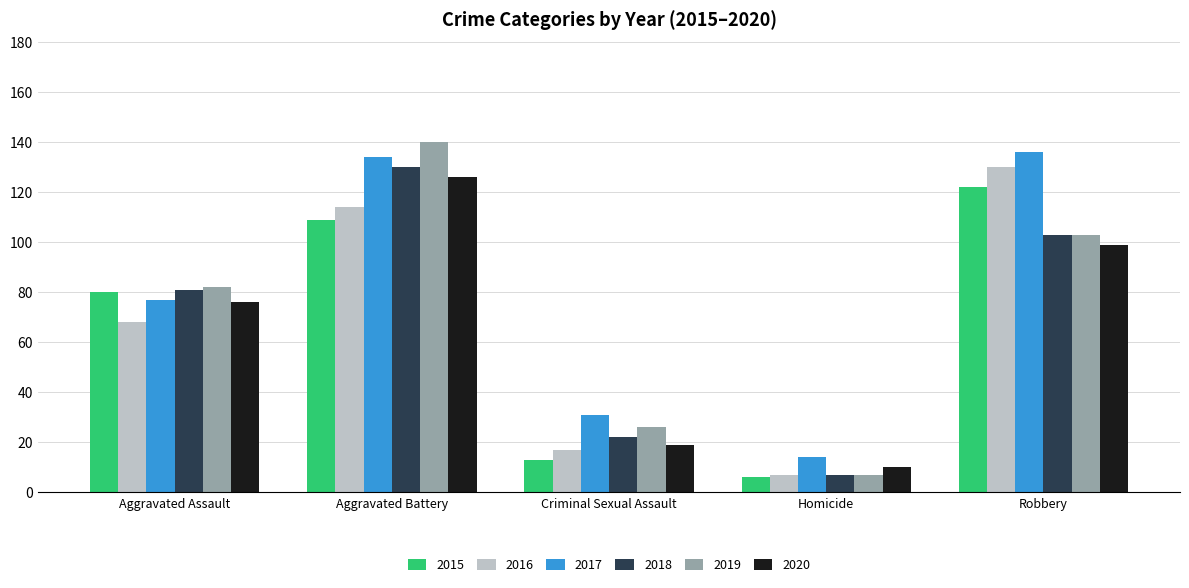

What value does the 2020 series have at Criminal Sexual Assault?

19